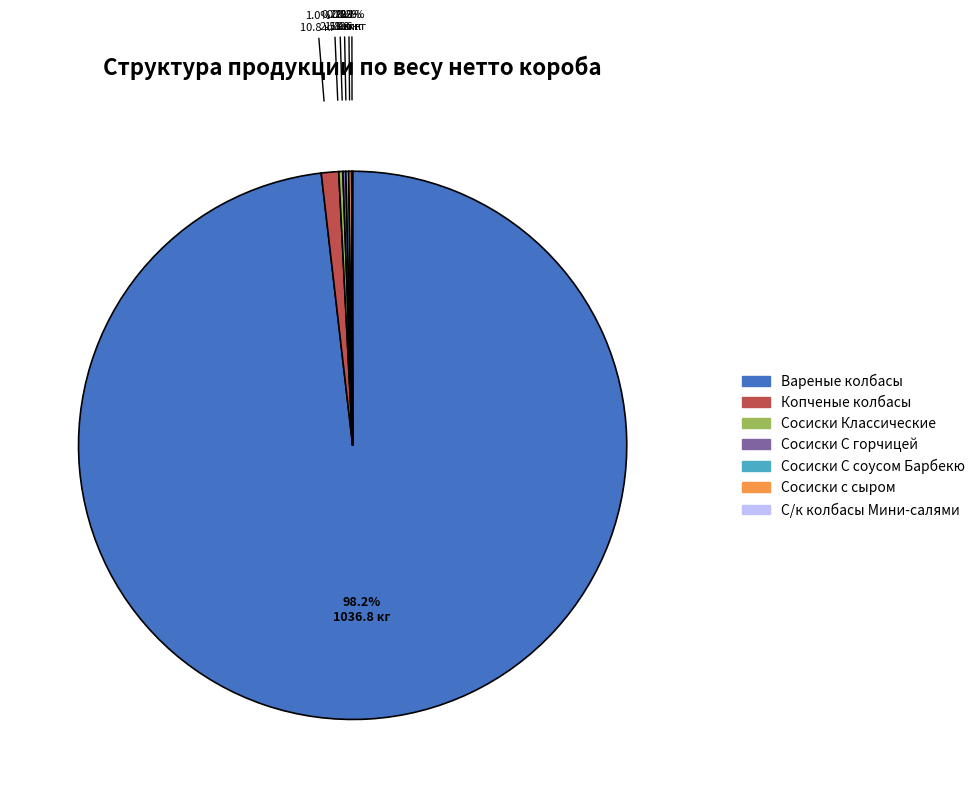

Which slice represents more than half of the pie?

Вареные колбасы